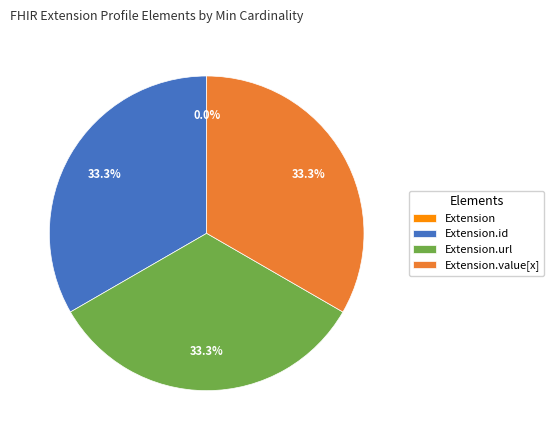

Count the number of slices in the pie.

4